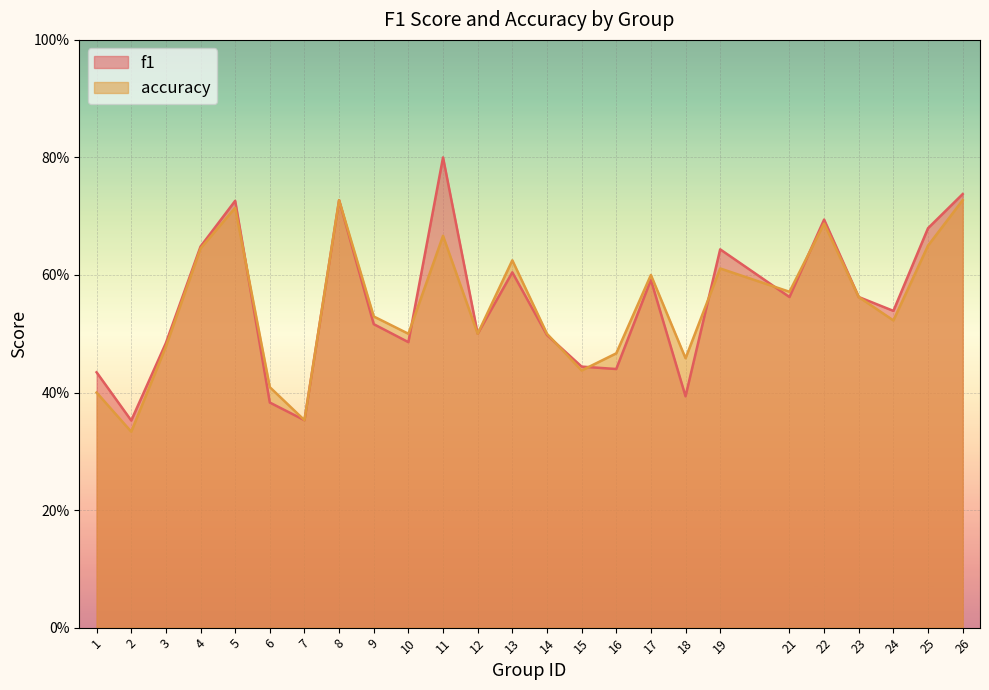

Does the chart display data point markers on the line(s)?

No